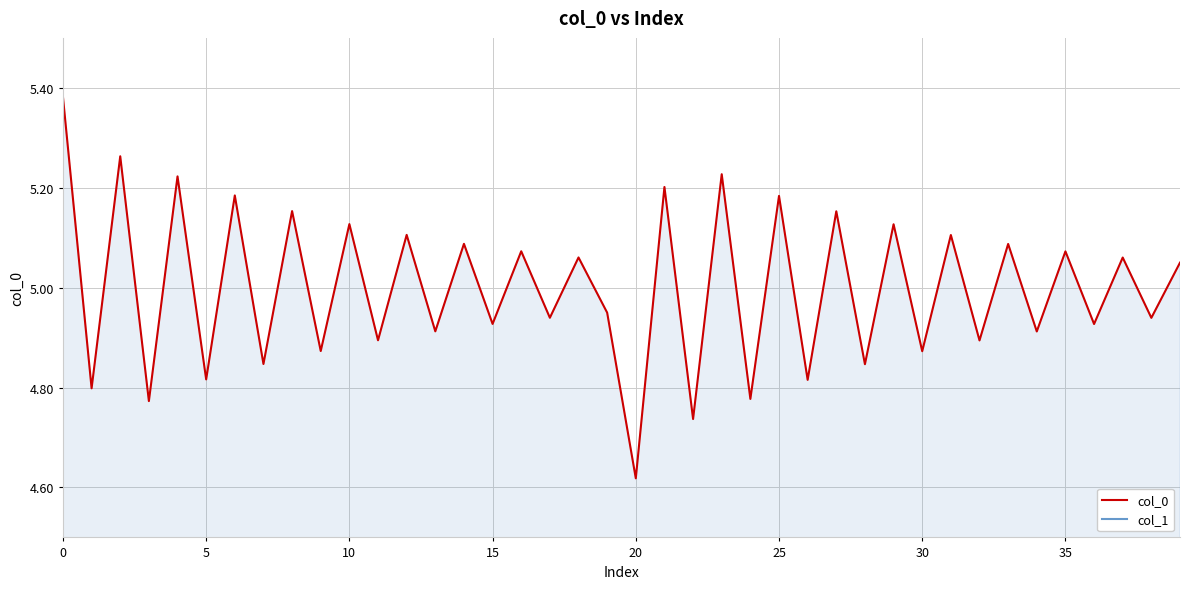

Where is col_0 nearest to the value 5?

19